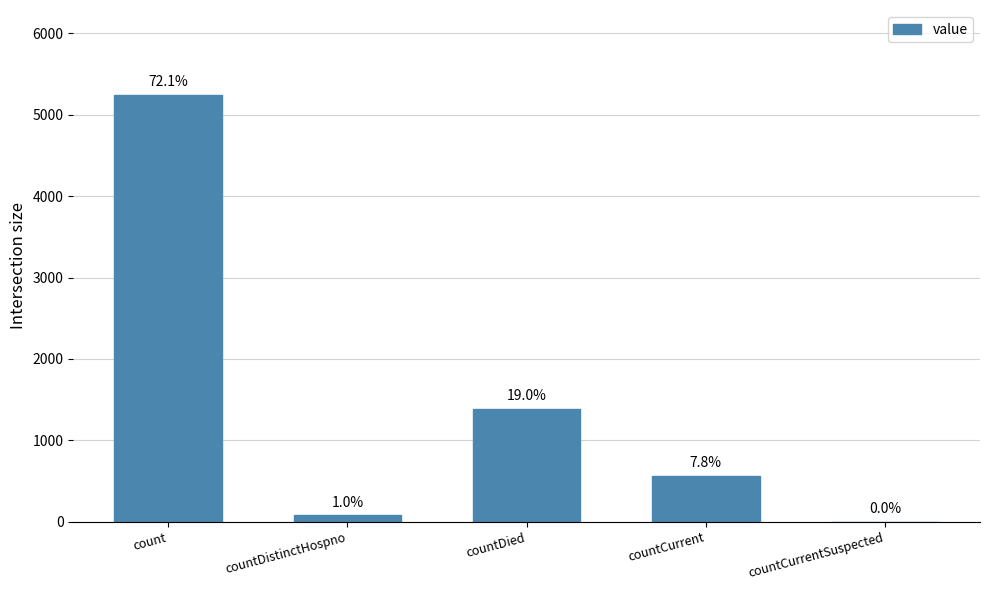

How many data points are above 567?

2